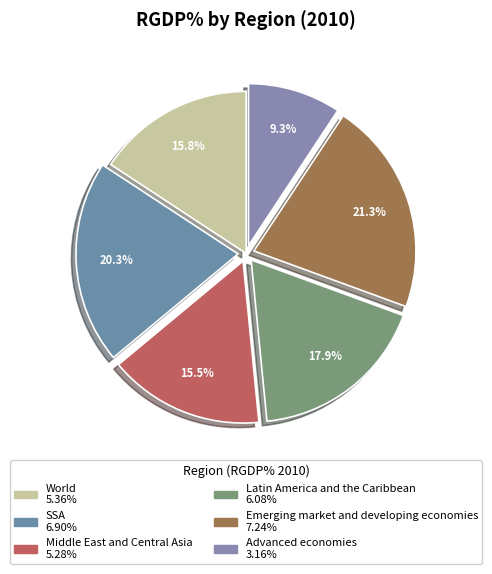

Combined, what portion of the pie is World and SSA?

36.0%